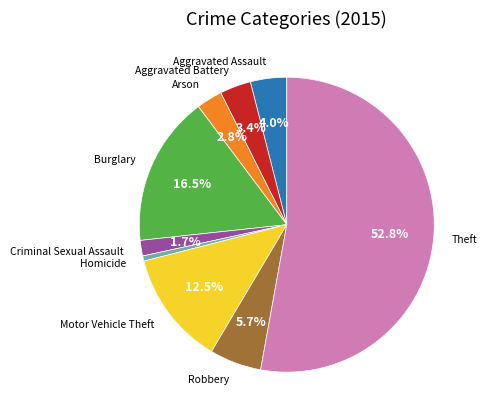

Is there any slice that represents more than half of the pie?

Yes